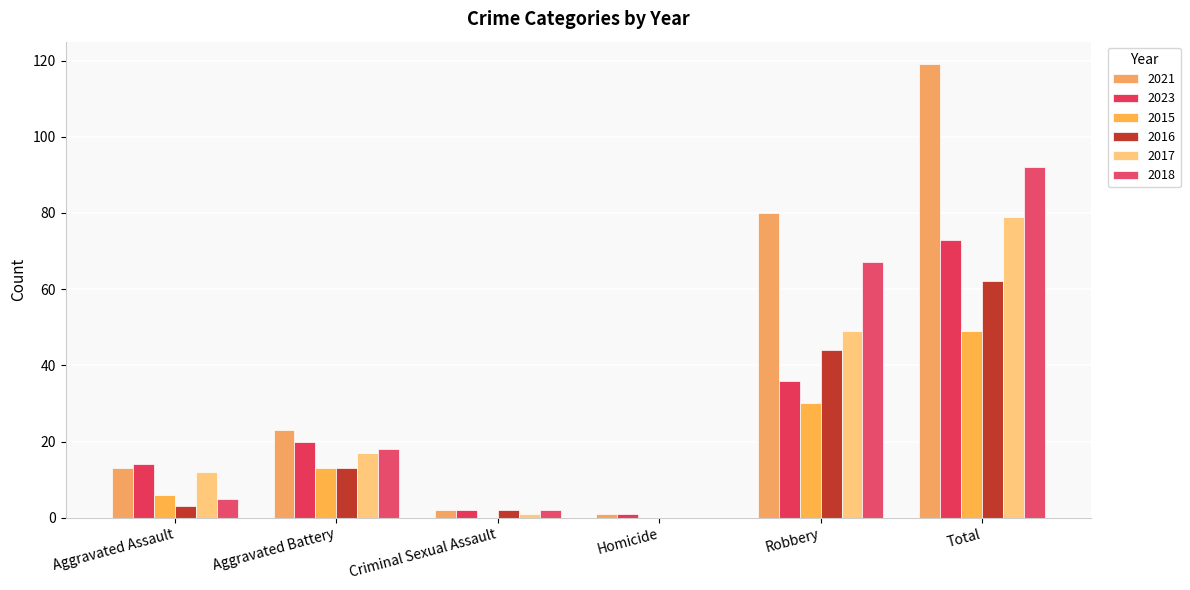

True or false: 2018 has a value of 6 at Aggravated Battery.

False